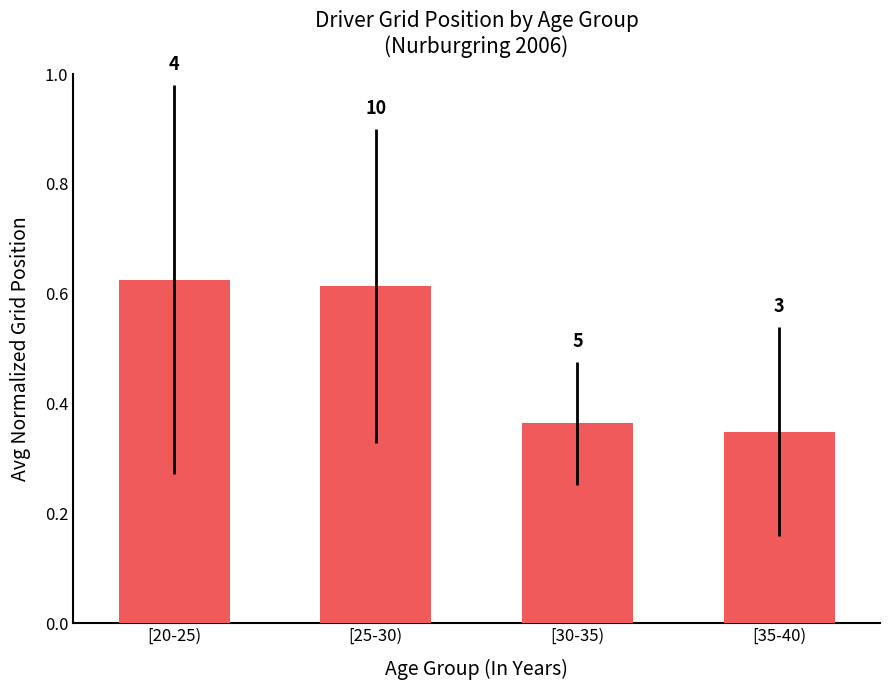

Does the chart contain any negative values?

No